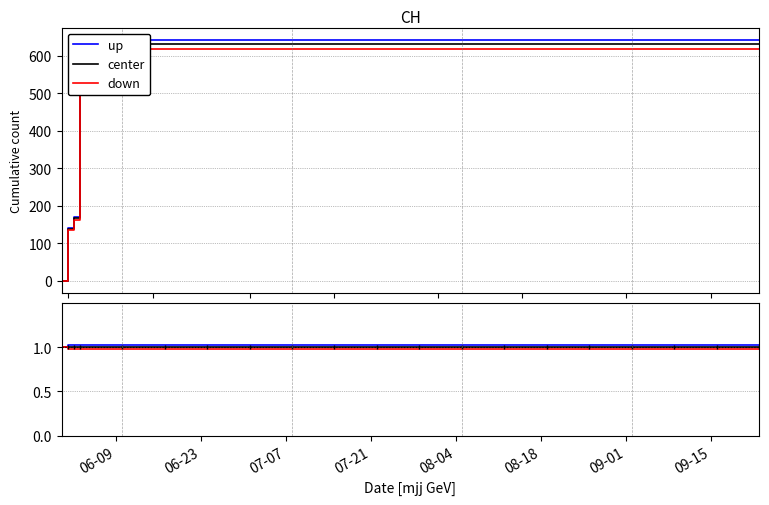

True or false: down and center cross at least once.

False